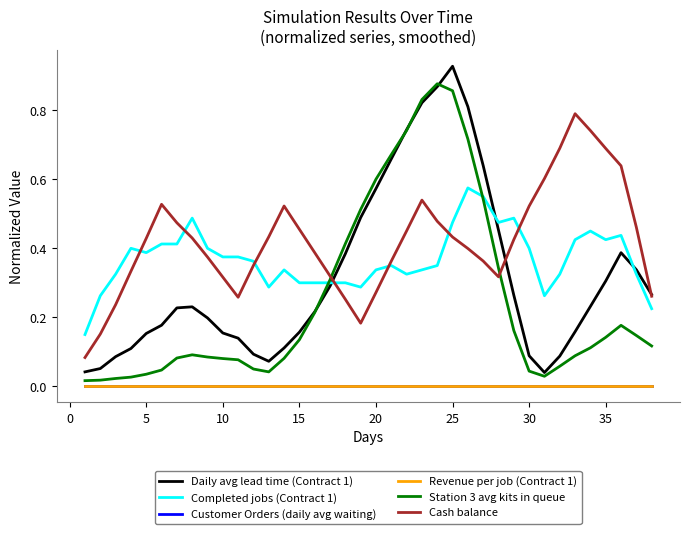

What is the average value of the Daily avg lead time (Contract 1) series?

0.3